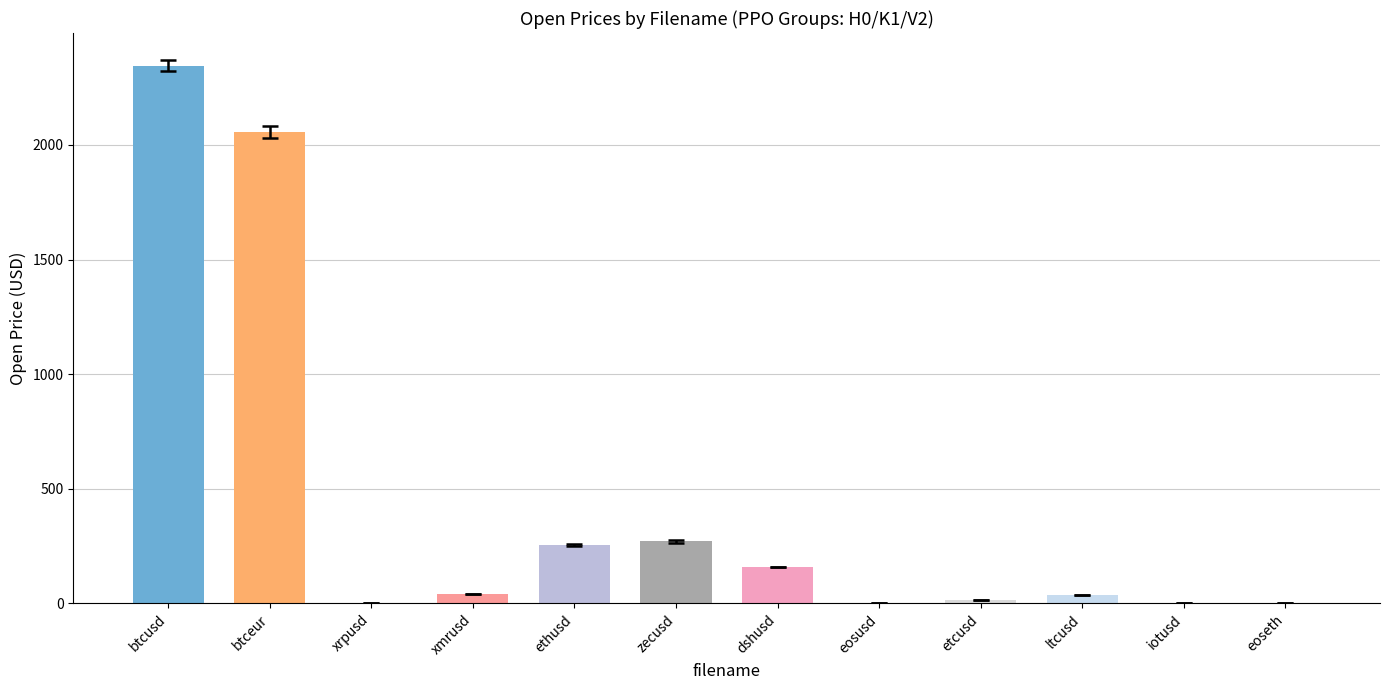

What is the change in value from zecusd to etcusd?

-254.8